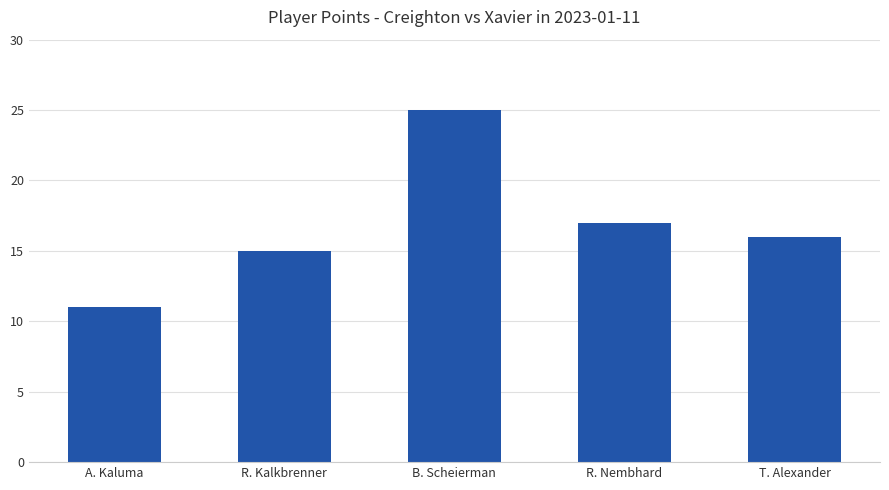

Is it true that the value at R. Nembhard is 17?

True